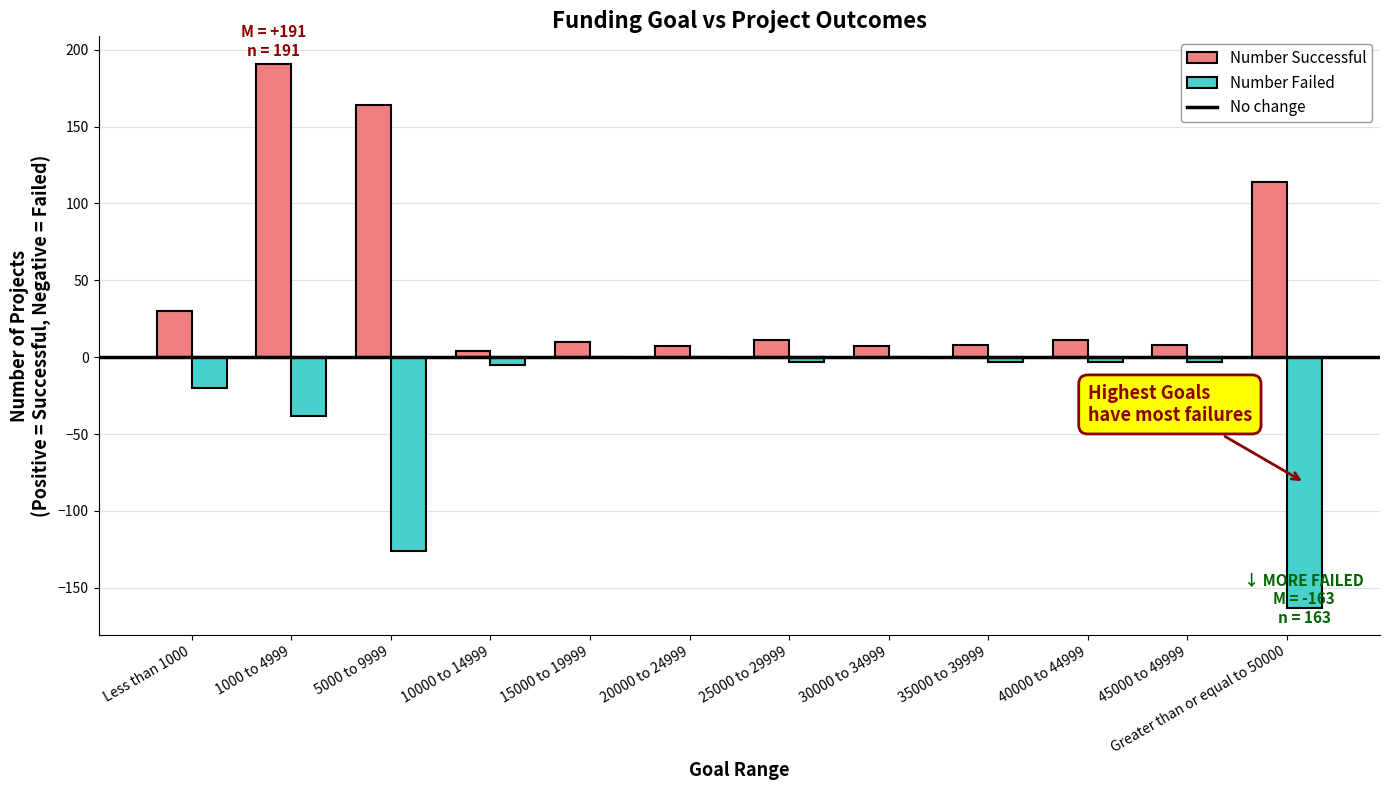

What is the sum of all Number Successful values?

565